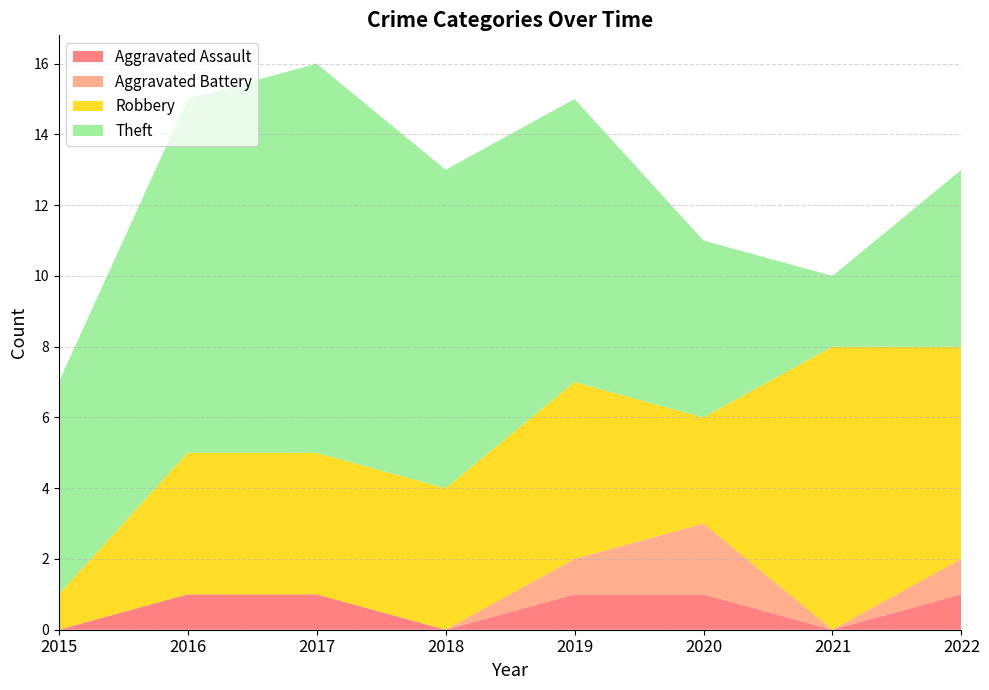

Reading left to right, extract all data points from this chart.

Aggravated Assault: 0	1	1	0	1	1	0	1
Aggravated Battery: 0	0	0	0	1	2	0	1
Robbery: 1	4	4	4	5	3	8	6
Theft: 6	10	11	9	8	5	2	5